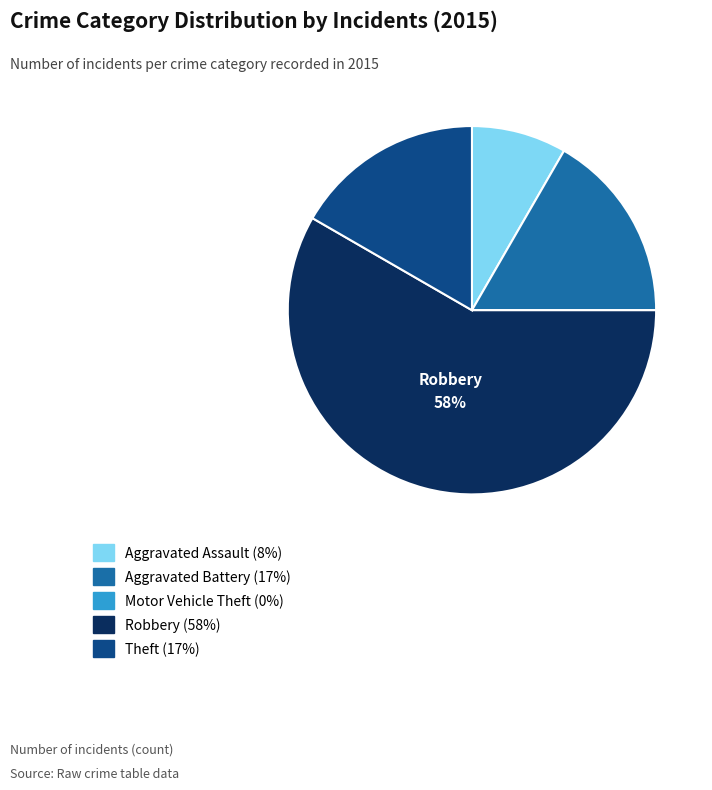

Combined, do Robbery and Aggravated Assault account for over 50%?

Yes